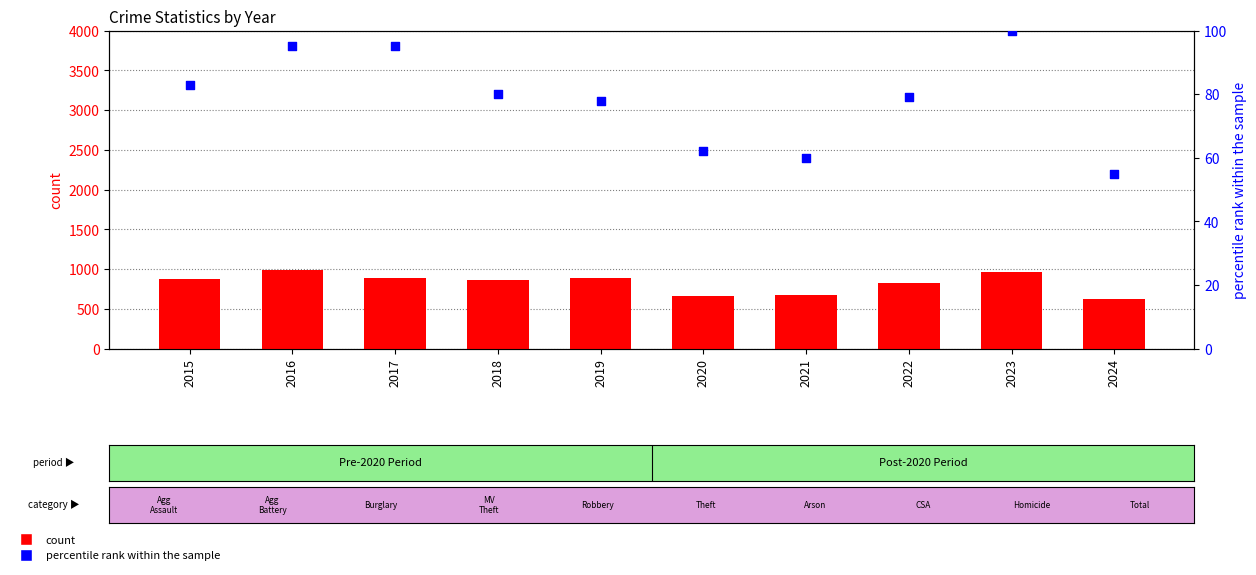

Which series has the largest Y range (max minus min)?

Theft